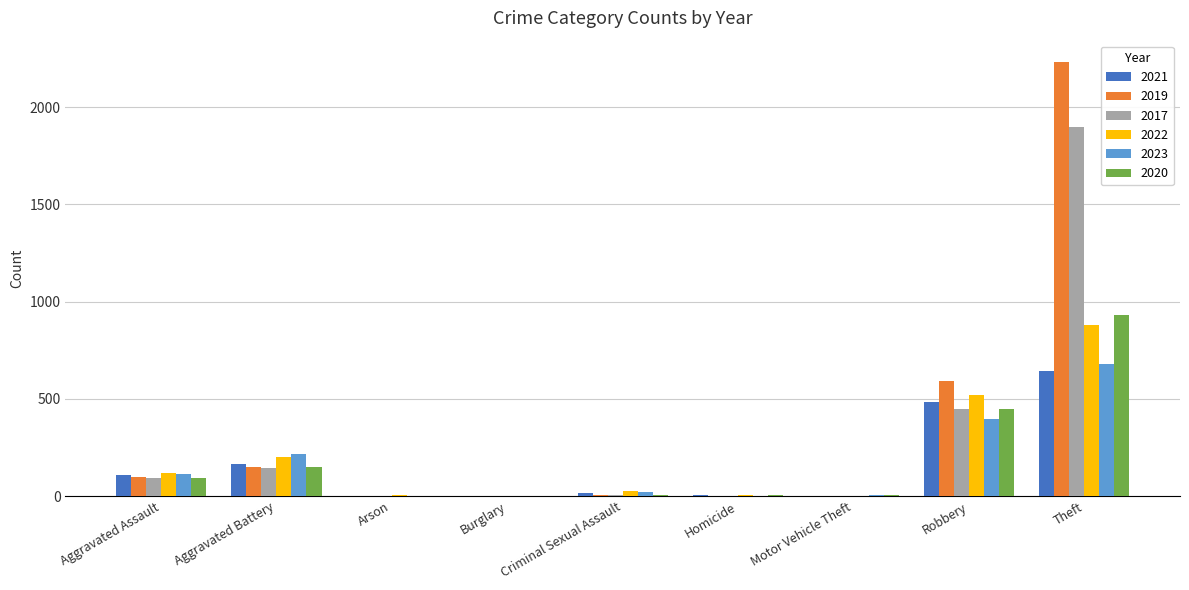

Between Aggravated Battery and Robbery, which series saw the biggest shift?

2019